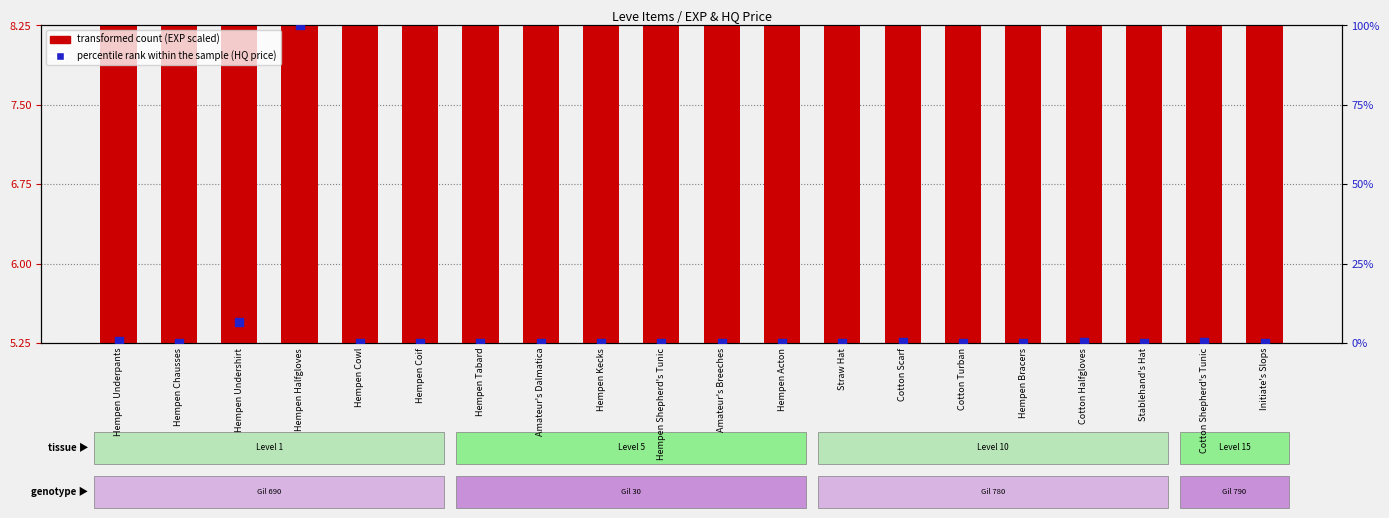

Which series has the largest total across all categories?

transformed count